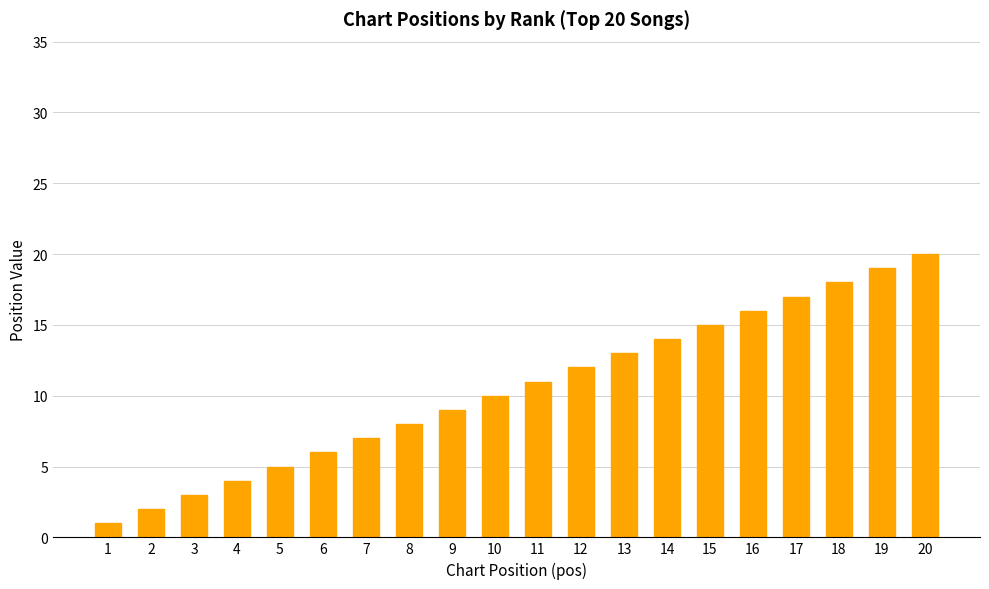

List the labels in order of value, largest first.

20, 19, 18, 17, 16, 15, 14, 13, 12, 11, 10, 9, 8, 7, 6, 5, 4, 3, 2, 1